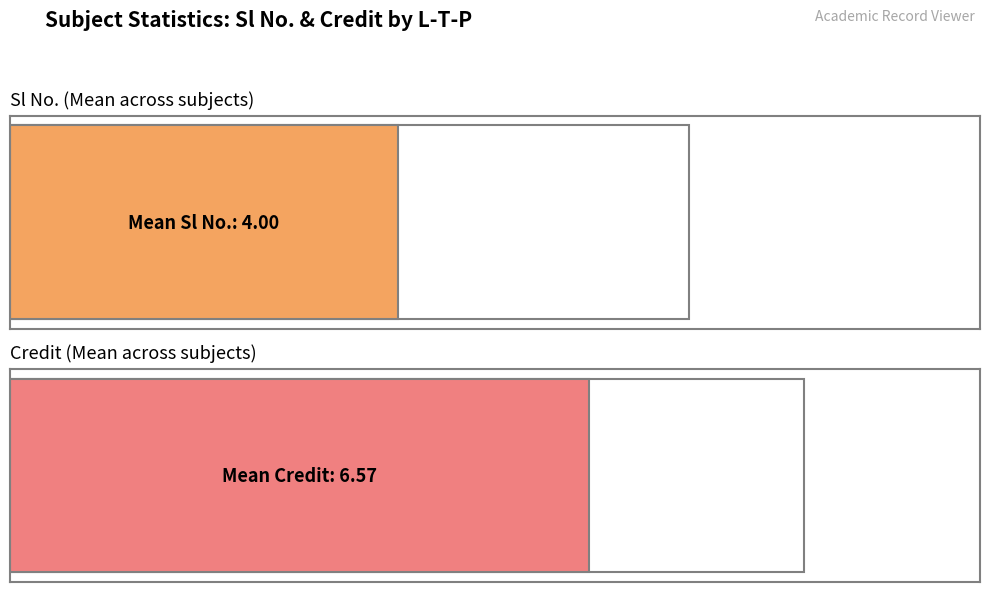

At how many categories does at least one series exceed 2?

7